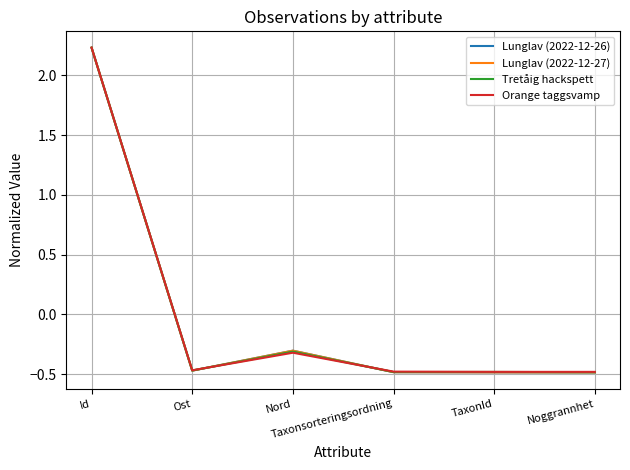

At which category is the sum across all series the highest?

Id